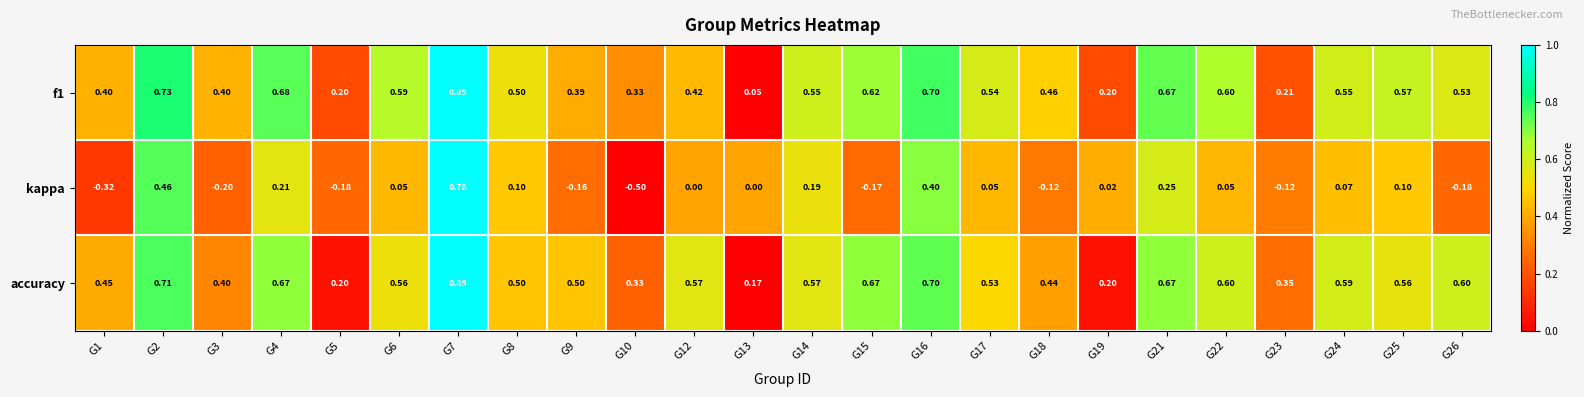

Which series changed the most between G2 and G24?

kappa